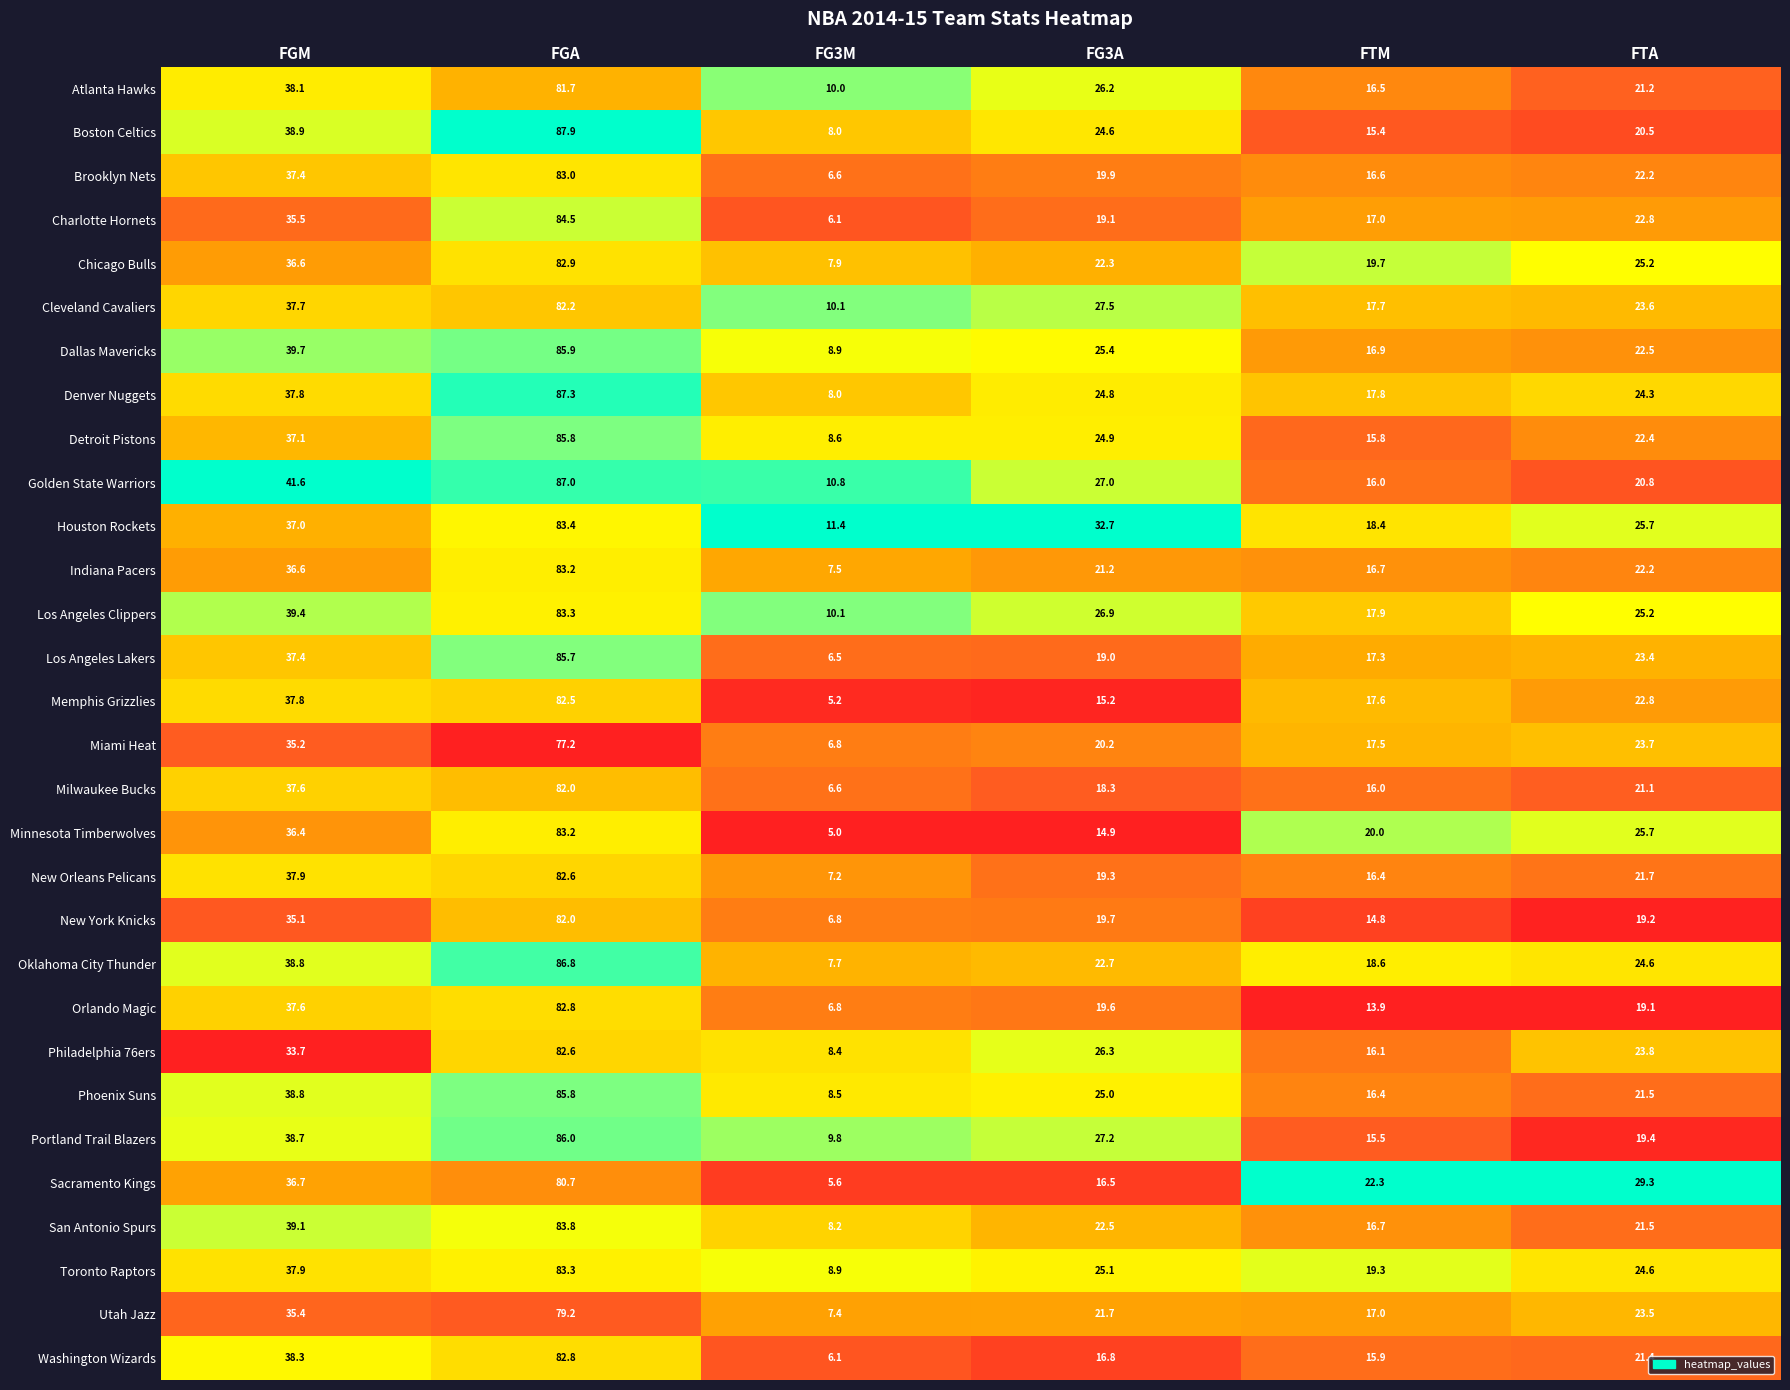

At which label does Houston Rockets first exceed 32?

FGM